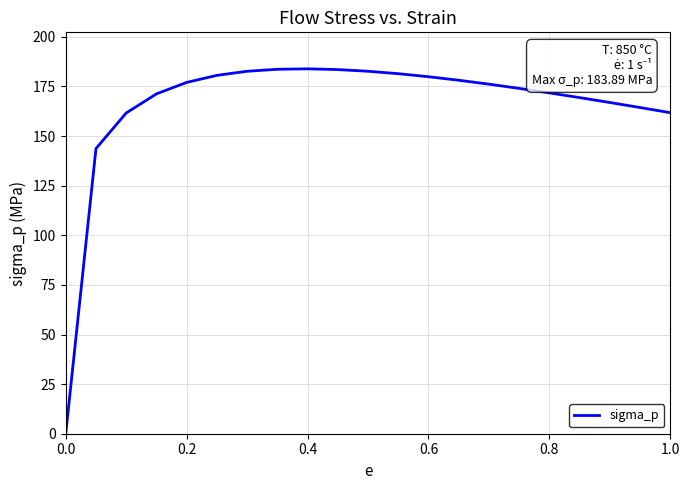

What is the difference between the maximum and minimum values?

183.9